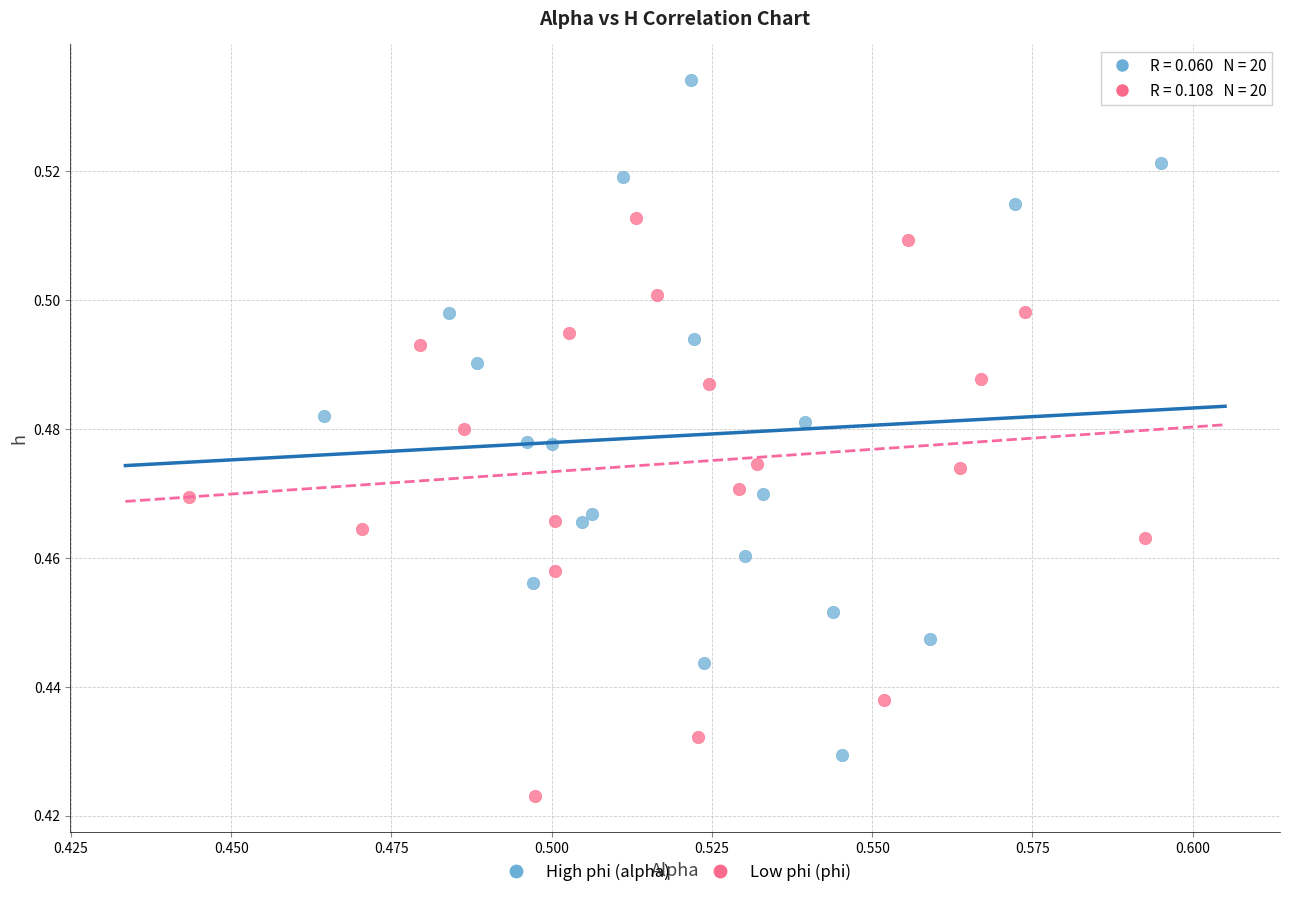

Which series has the largest Y range (max minus min)?

High phi (alpha)